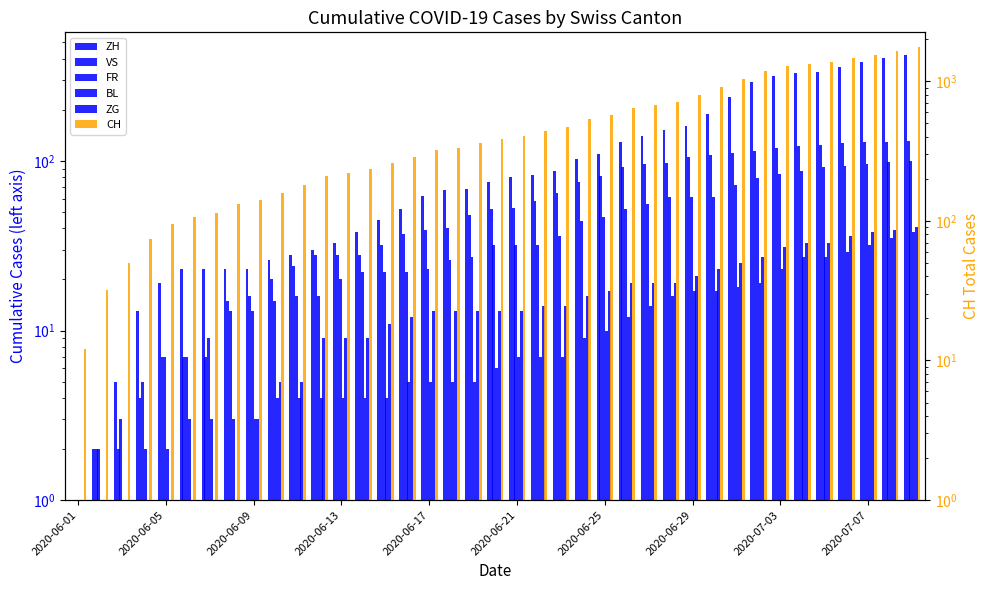

True or false: ZH has a value of 113 at 2020-06-21.

False